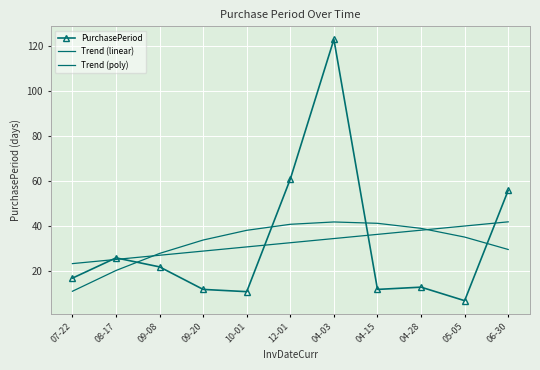

What is the sum of the PurchasePeriod values at 07-22 and 04-28?

30.0